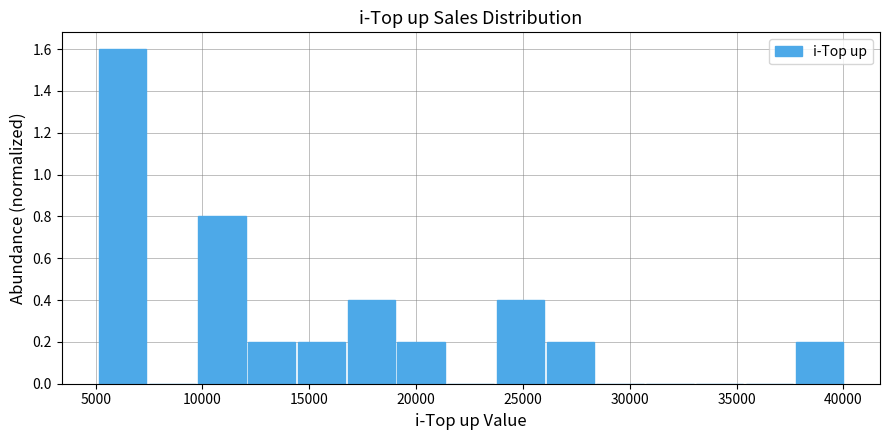

Reading left to right, transcribe this chart: for each bar, give the range it covers on the x-axis and its height. Neither the bar edges nor the heights are printed on the chart, so give them approximately, as read against the axes.

5000 to 7500: 1.6
7500 to 10000: 0
10000 to 12000: 0.8
12000 to 14500: 0.2
14500 to 17000: 0.2
17000 to 19000: 0.4
19000 to 21500: 0.2
21500 to 24000: 0
24000 to 26000: 0.4
26000 to 28500: 0.2
28500 to 31000: 0
31000 to 33000: 0
33000 to 35500: 0
35500 to 38000: 0
38000 to 40000: 0.2